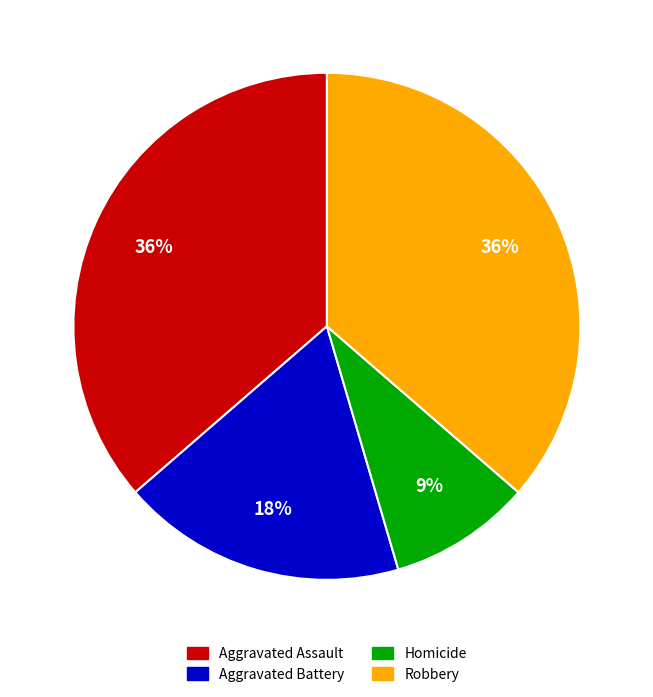

Is the sum of Homicide and Aggravated Assault greater than half?

No